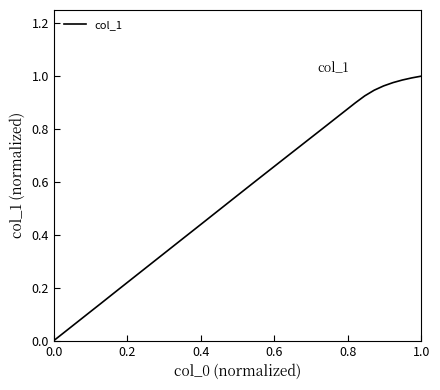

How many lines are shown in the chart?

1